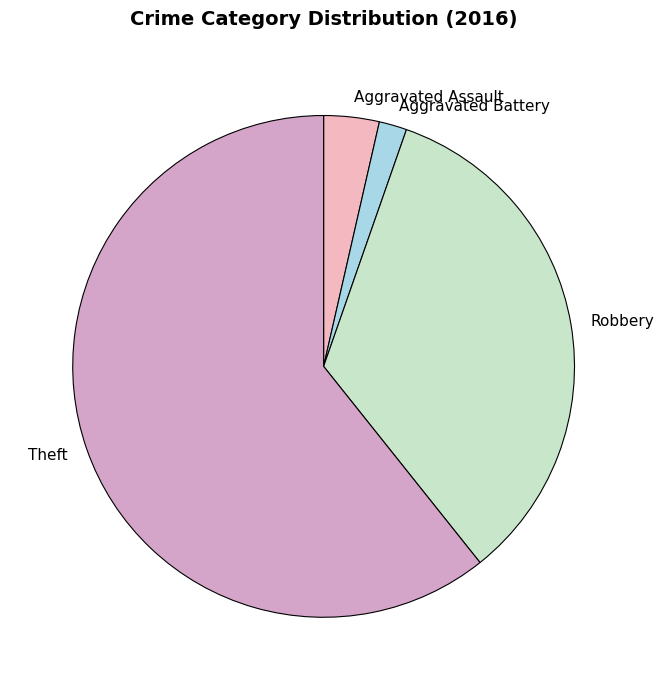

Which has a higher value, Theft or Robbery?

Theft